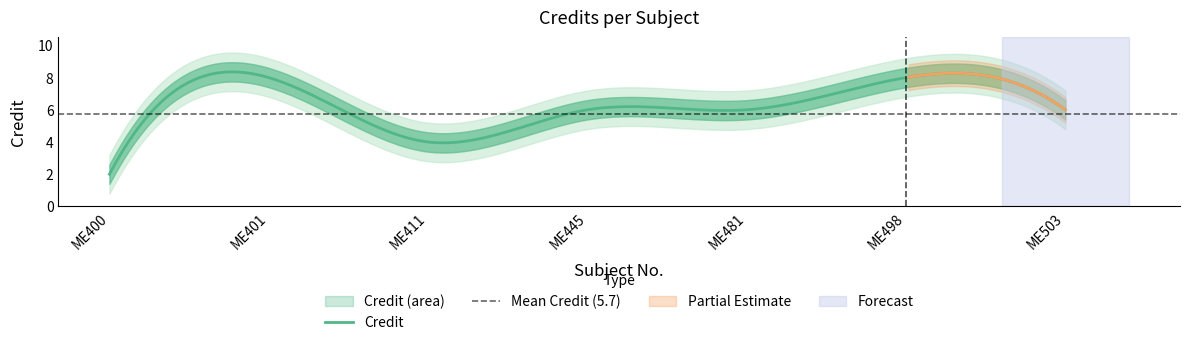

List the labels in order of value, largest first.

ME401, ME498, ME445, ME481, ME503, ME411, ME400